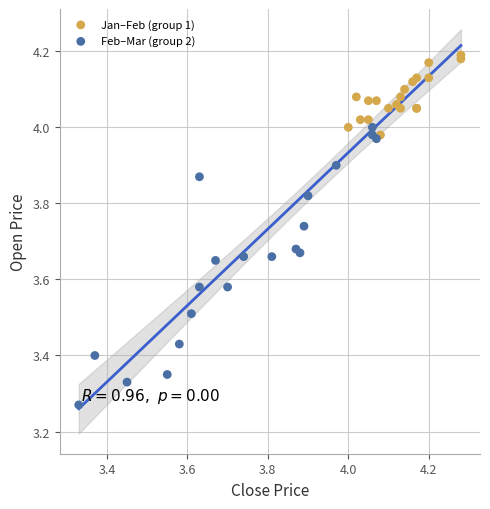

Which series has the largest Y range (max minus min)?

Feb–Mar (group 2)